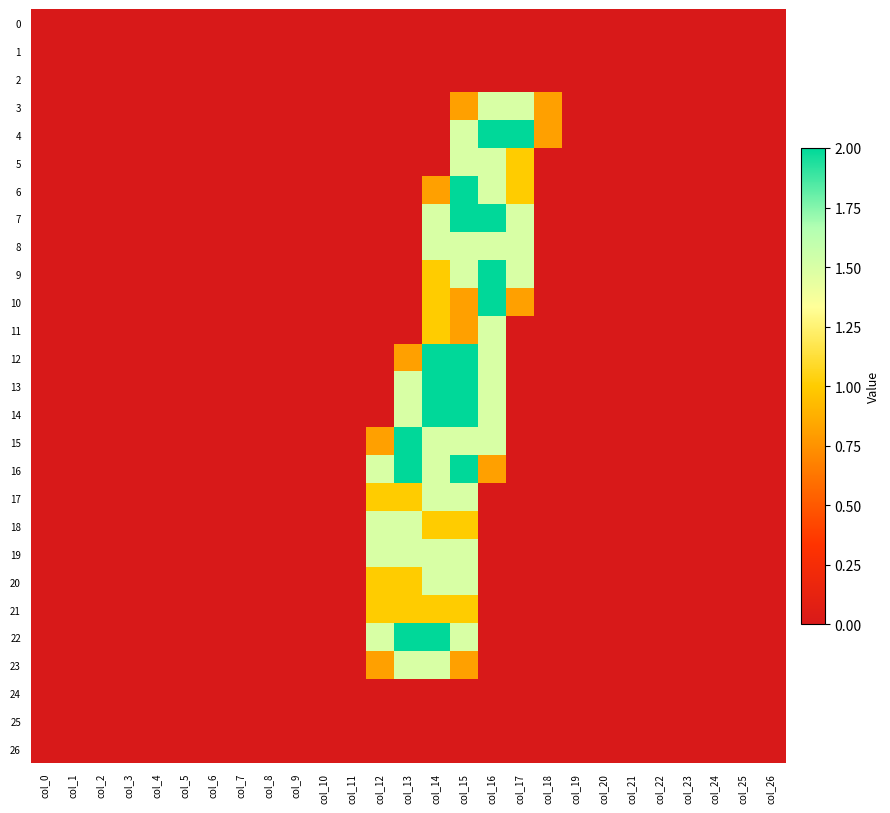

What is the total value across all series at col_16?

22.3